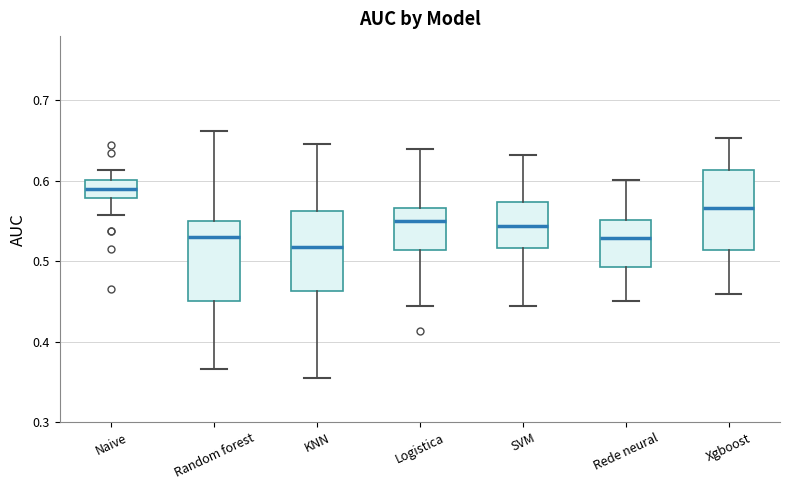

Which box's median line is the highest?

Naive